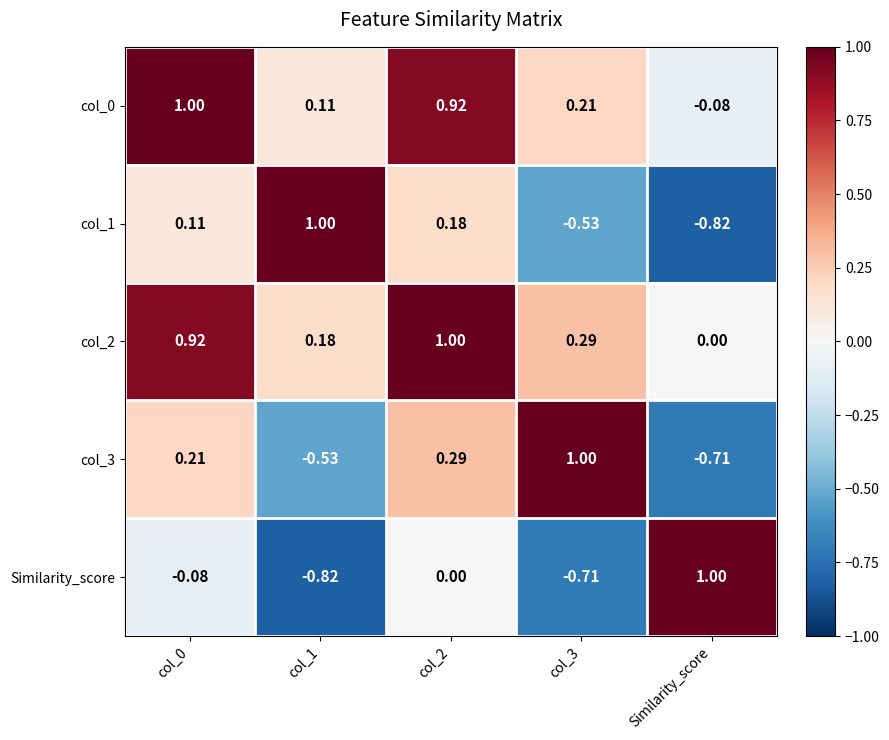

At which label is col_0 closest to 0?

Similarity_score